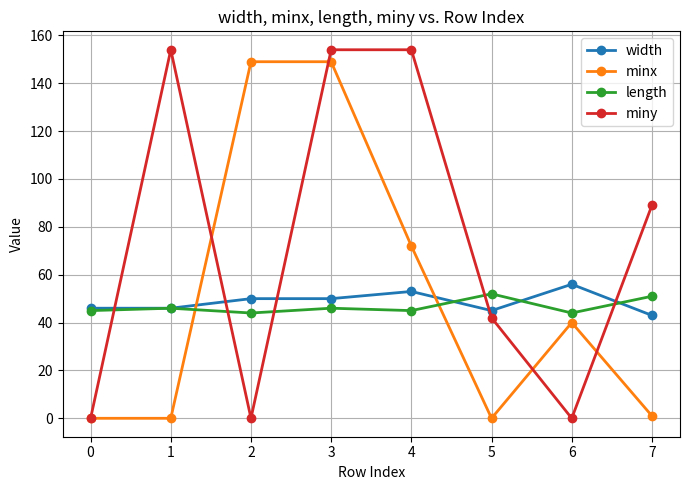

Reading left to right, list all the values displayed in this chart.

width: 0=46	1=46	2=50	3=50	4=53	5=45	6=56	7=43
minx: 0=0	1=0	2=149	3=149	4=72	5=0	6=40	7=1
length: 0=45	1=46	2=44	3=46	4=45	5=52	6=44	7=51
miny: 0=0	1=154	2=0	3=154	4=154	5=42	6=0	7=89